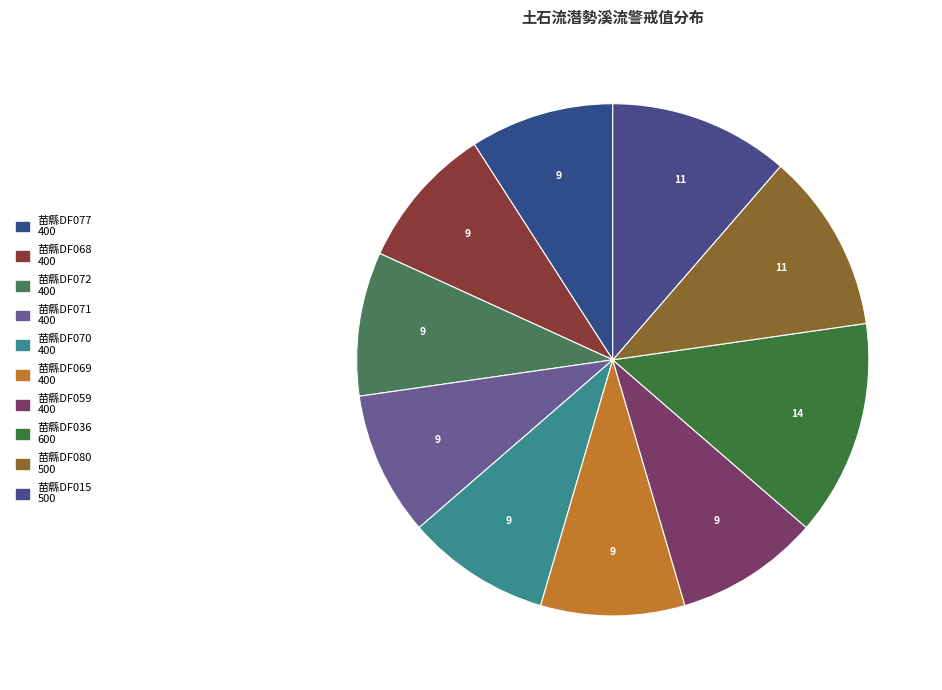

Combined, do 苗縣DF069 and 苗縣DF070 account for over 50%?

No